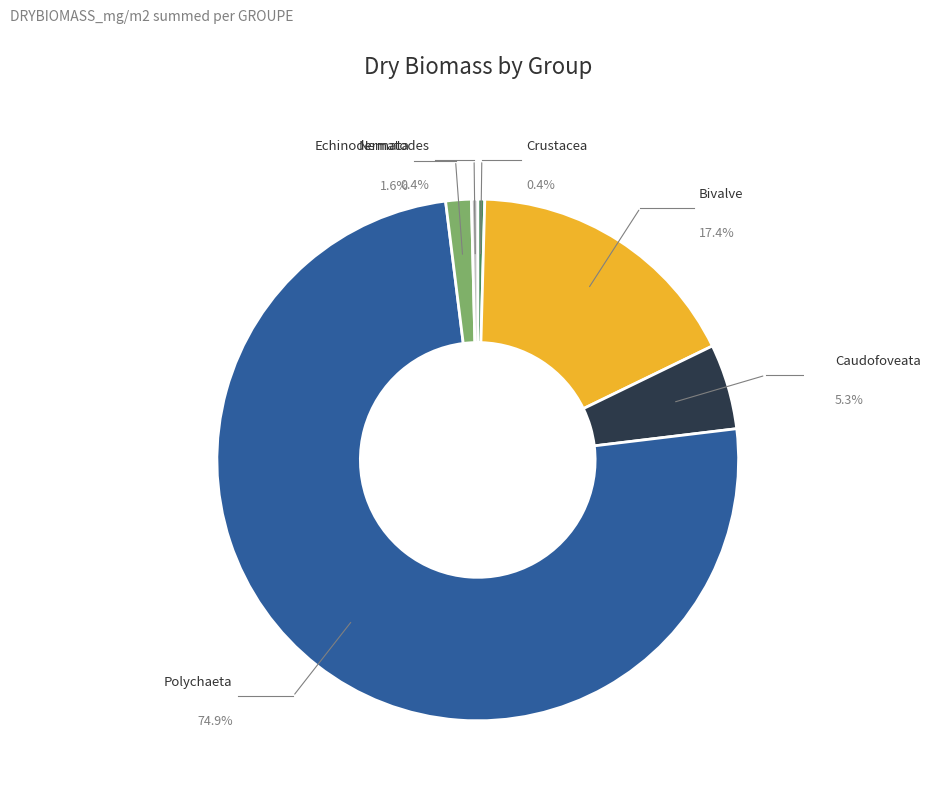

Count the number of slices in the pie.

6